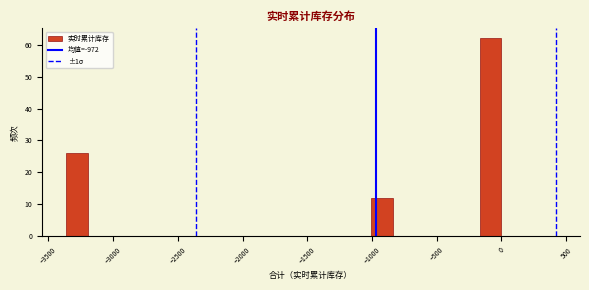

Around what value on the x-axis is the tallest bar? Give the approximate position of its centre, as read against the axis.

-100